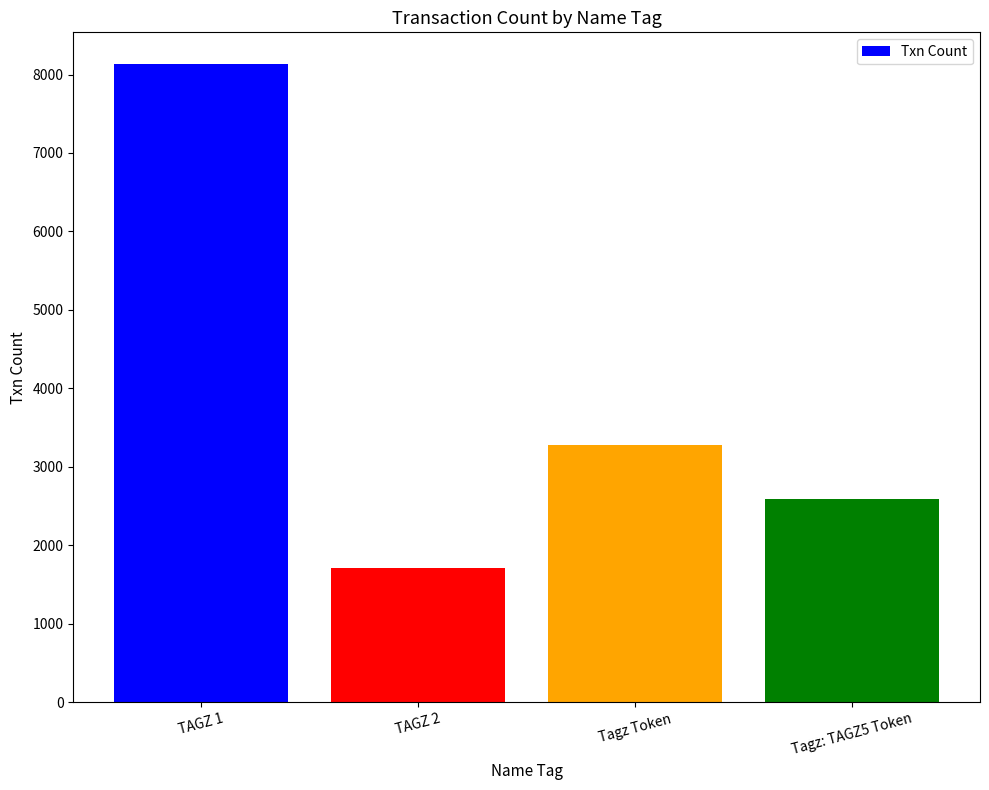

What is the label of the 4th bar from the right?

TAGZ 1